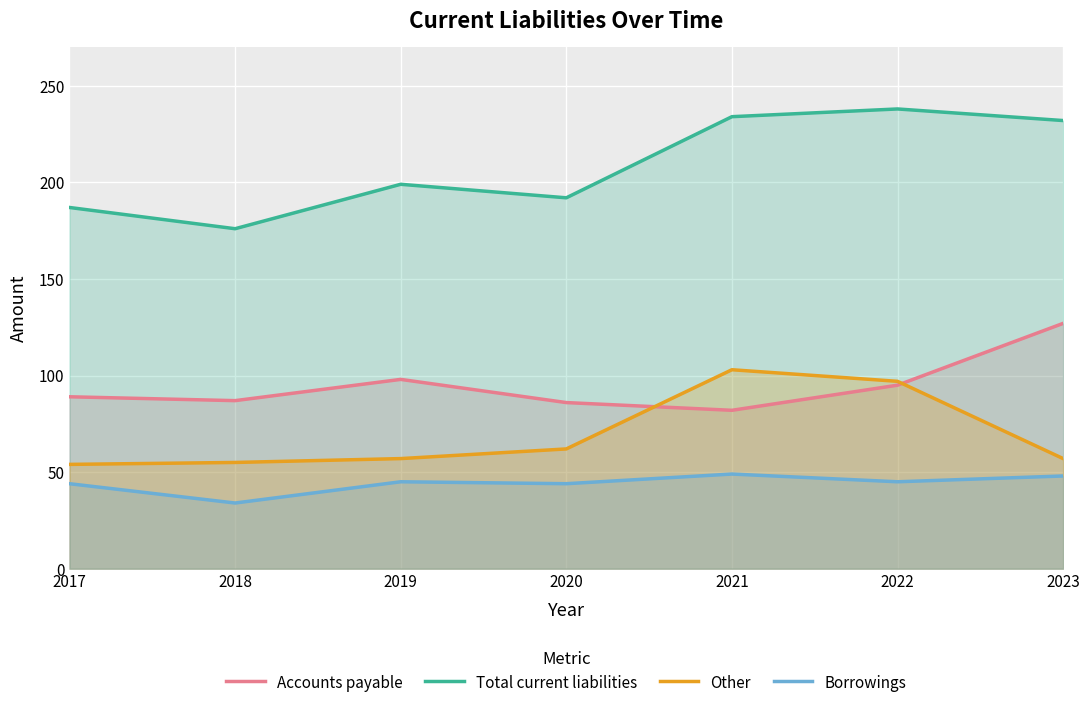

What is the difference between the Total current liabilities values at 2019 and 2020?

7